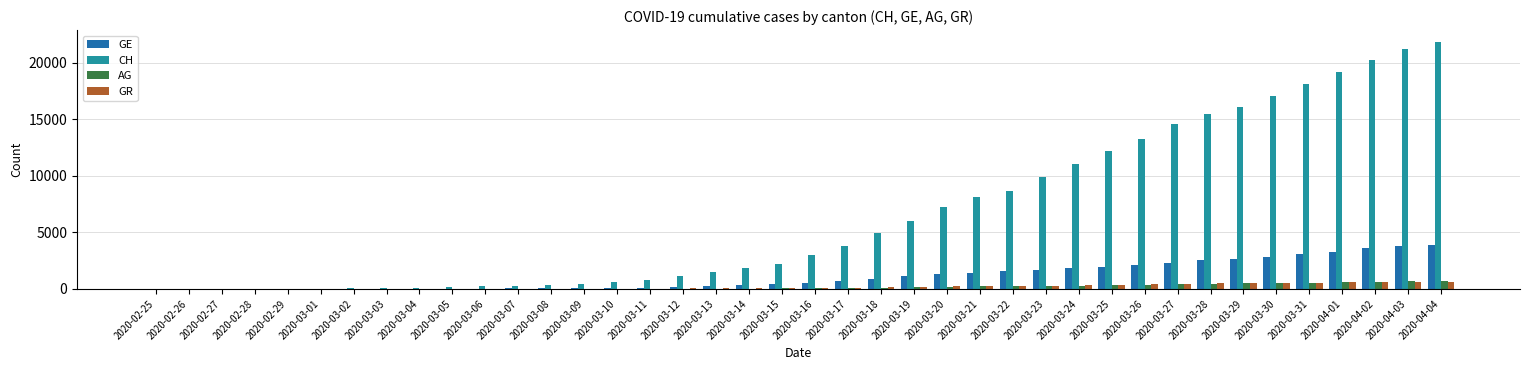

Which series has the largest total across all categories?

CH